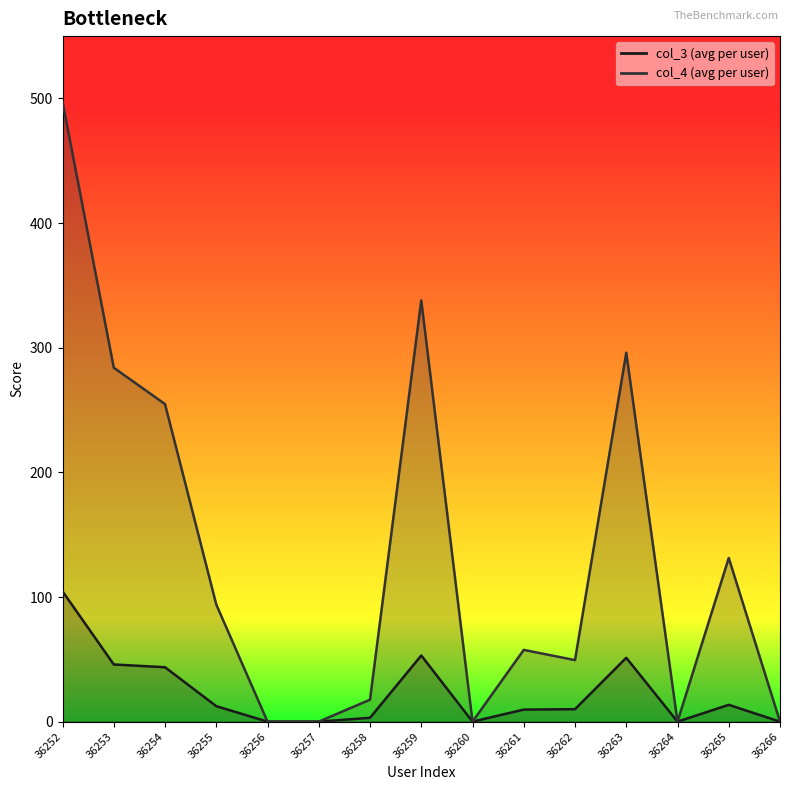

Does the chart have visible grid lines?

No